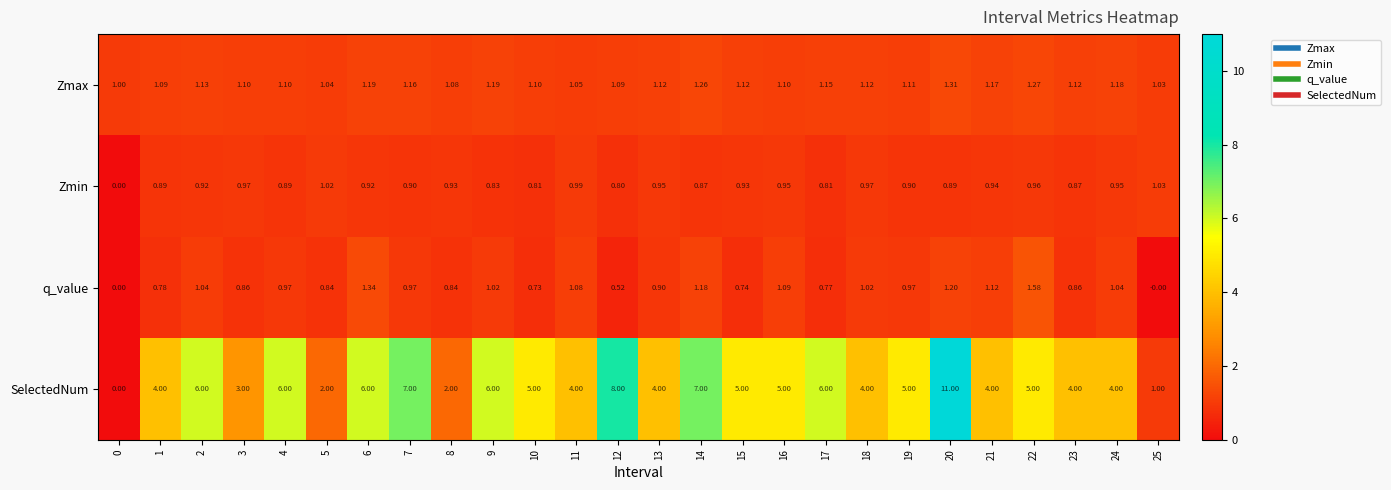

Which series has the widest spread of values?

SelectedNum